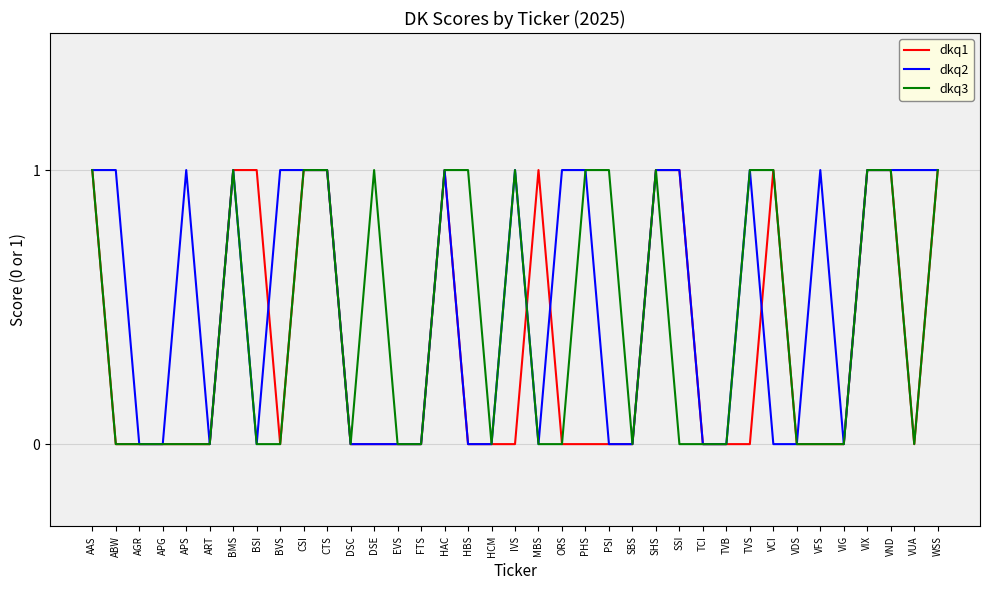

What position from the right is SHS?

13